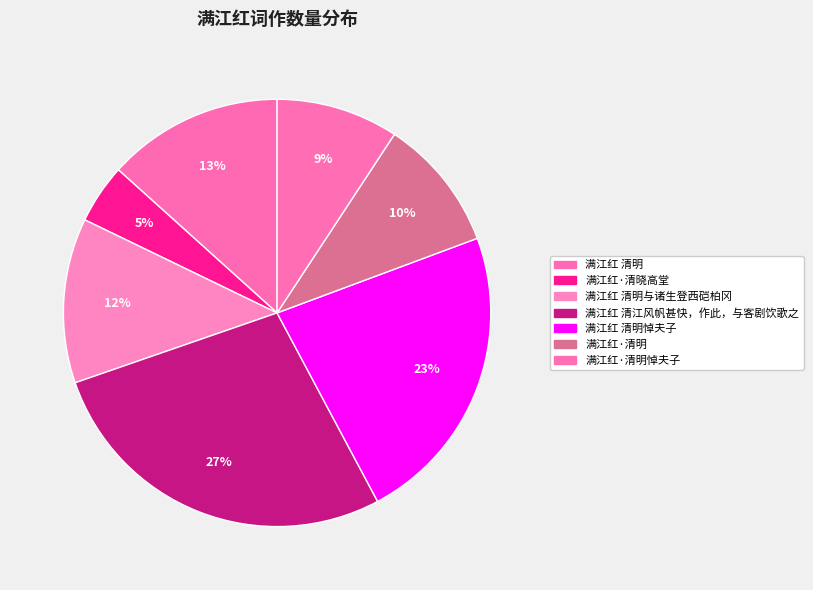

How many segments does this pie chart have?

7